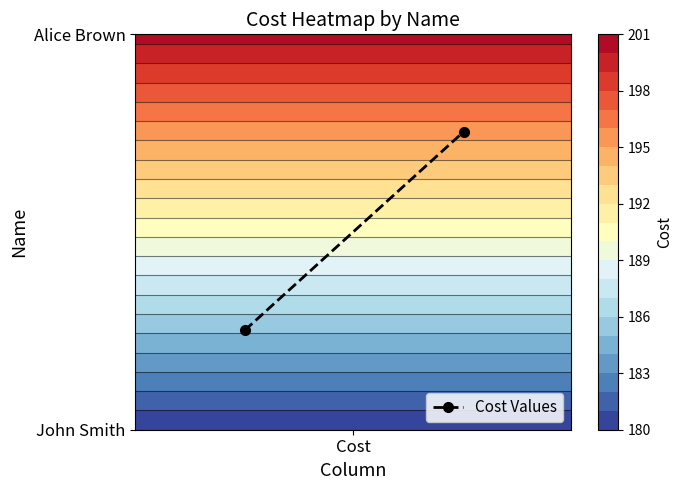

Count the number of categories in the chart.

2